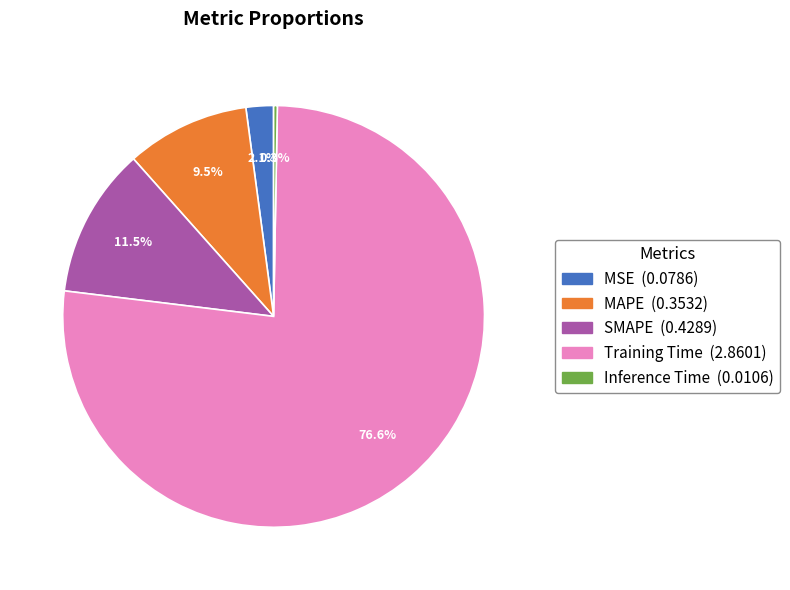

How many segments does this pie chart have?

5